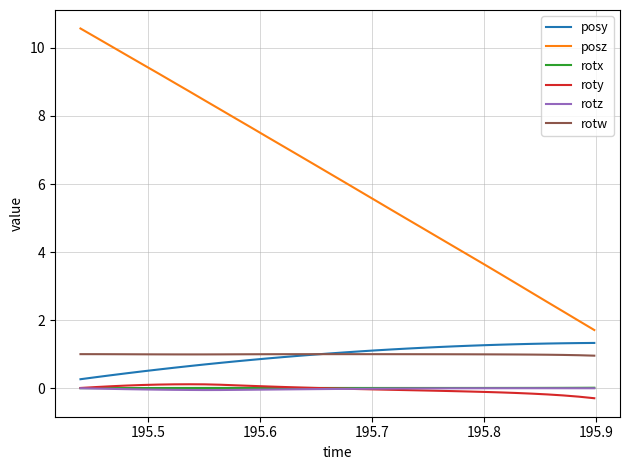

How many lines are shown in the chart?

6